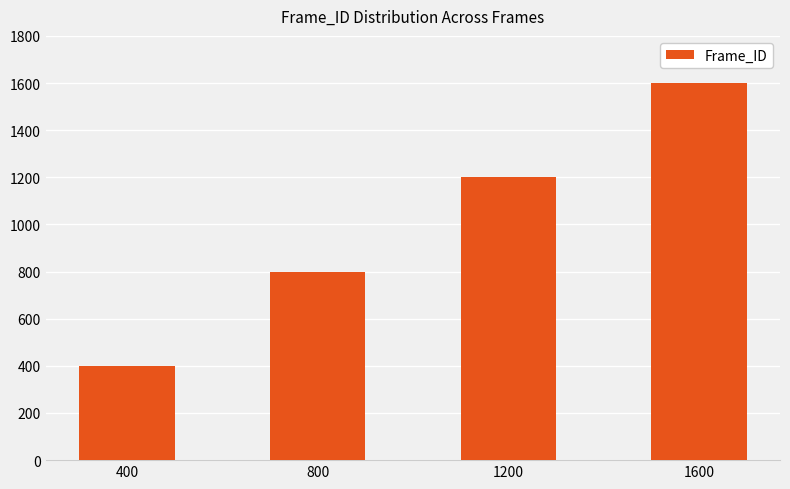

Rank the categories by value from highest to lowest.

1600, 1200, 800, 400